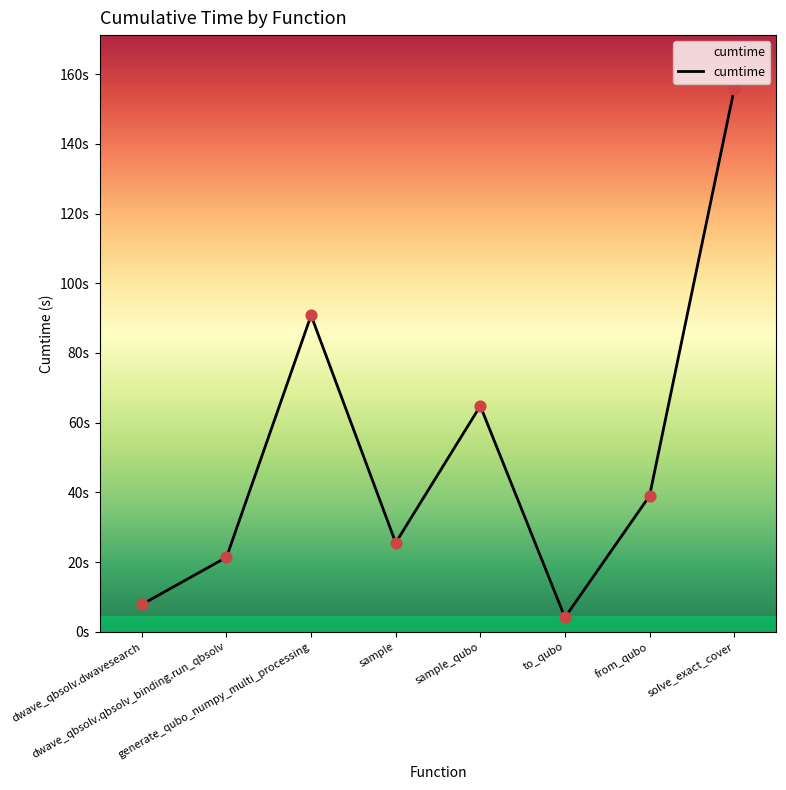

Which has a higher value, generate_qubo_numpy_multi_processing or sample_qubo?

generate_qubo_numpy_multi_processing